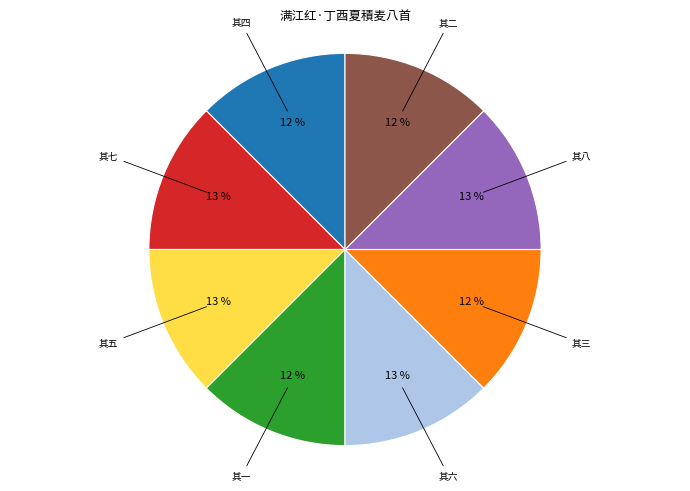

How many segments does this pie chart have?

8